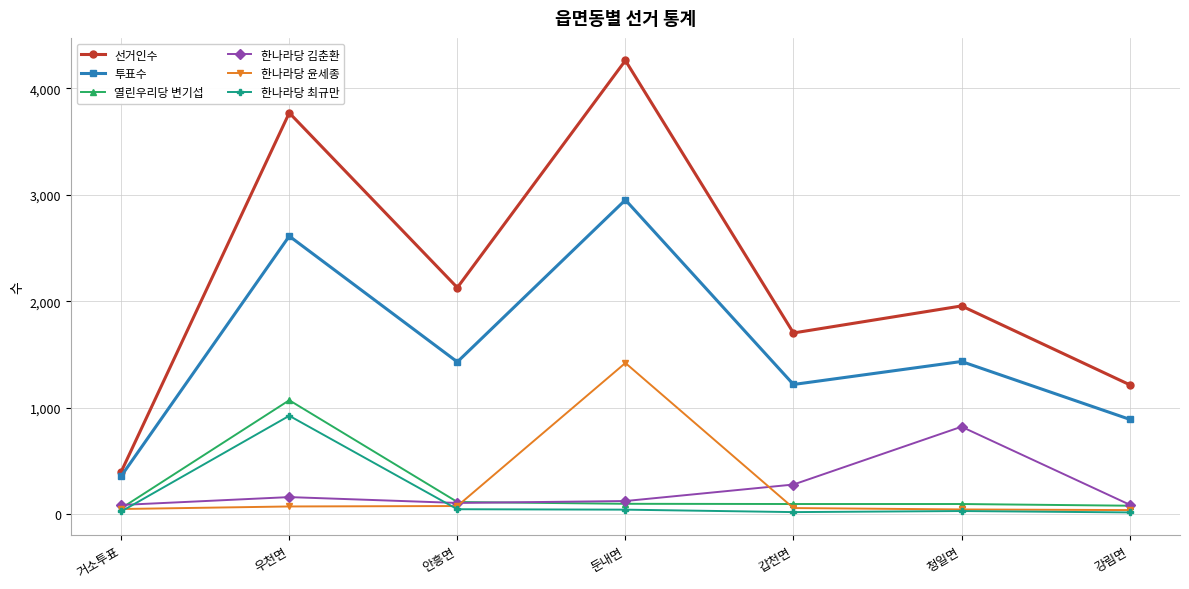

Which label corresponds to the largest value in the chart?

둔내면